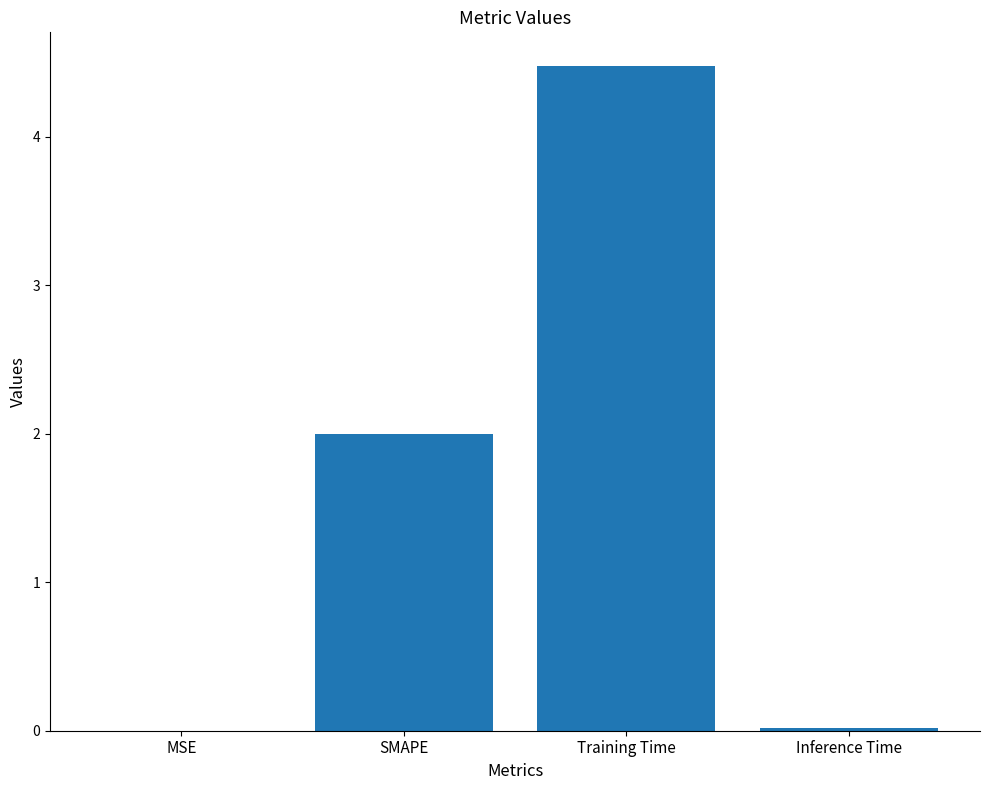

The value at Inference Time is 0.0. True or false?

True